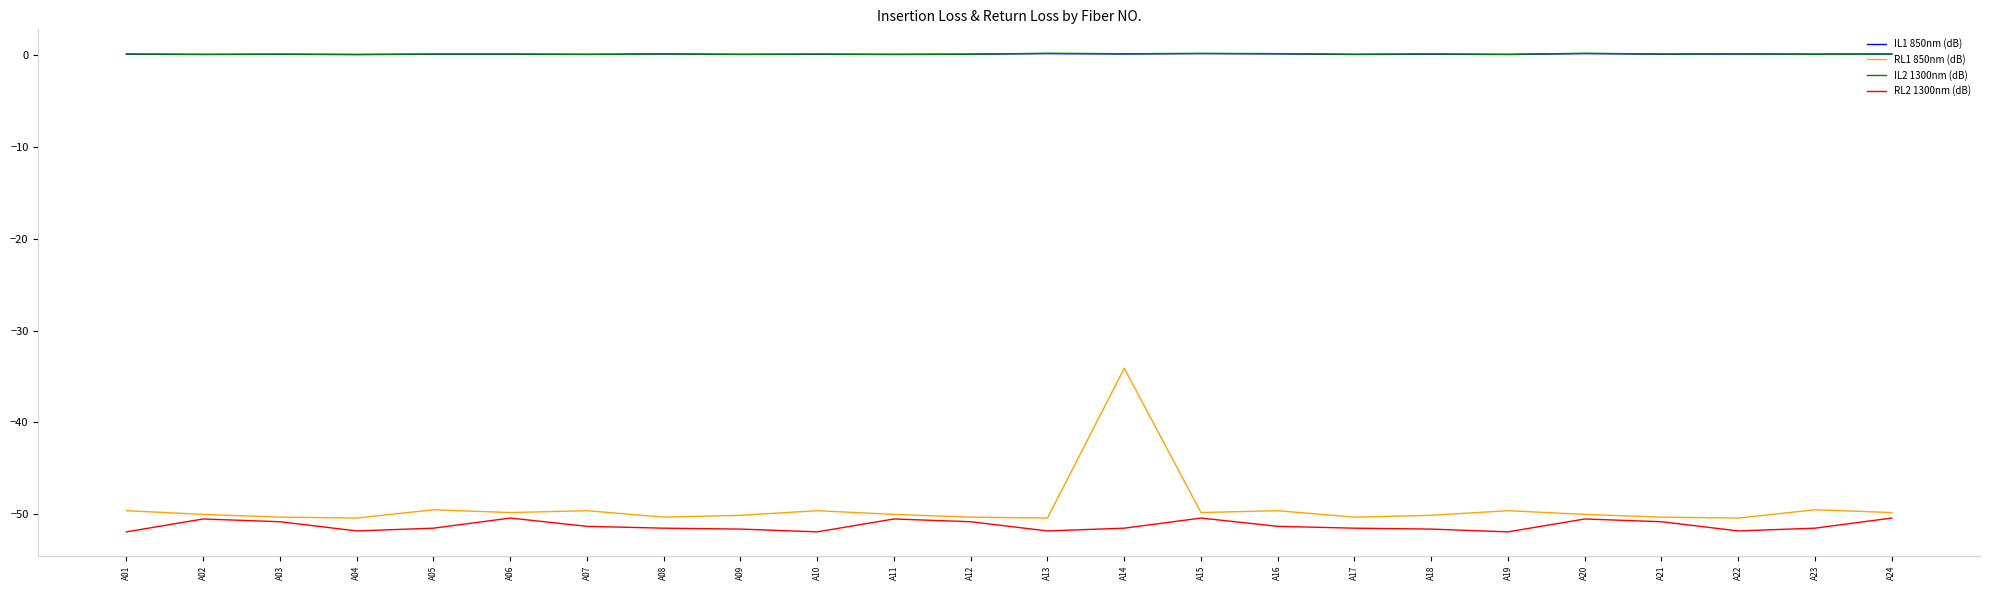

Is it true that IL1 850nm (dB) equals 0.0 at A17?

True